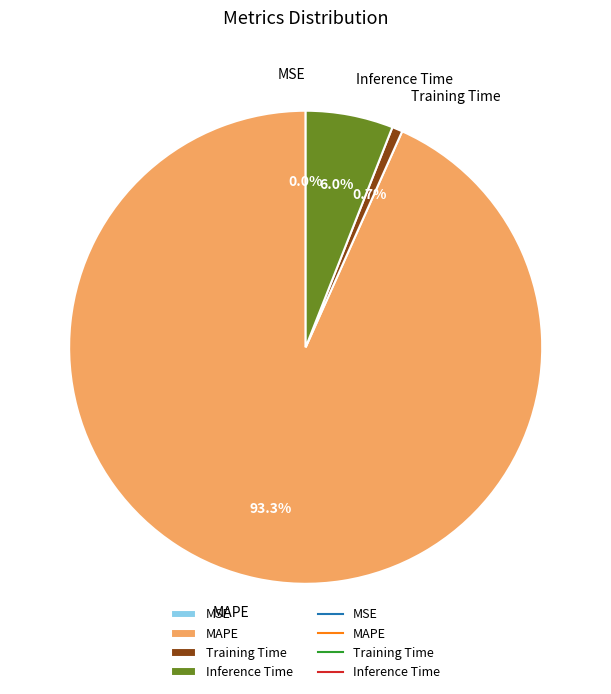

To the nearest percent, what percentage of the pie is MAPE?

93%